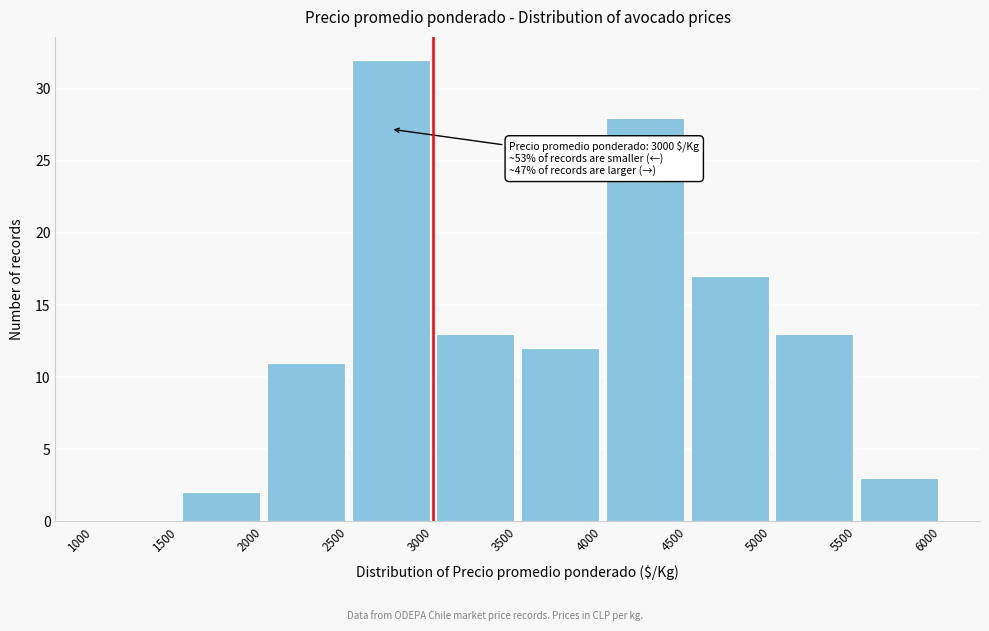

Which range on the x-axis has the tallest bar?

2500 to 3000